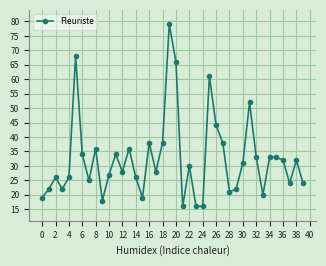

True or false: there are more than 2 points higher than both neighbors.

True